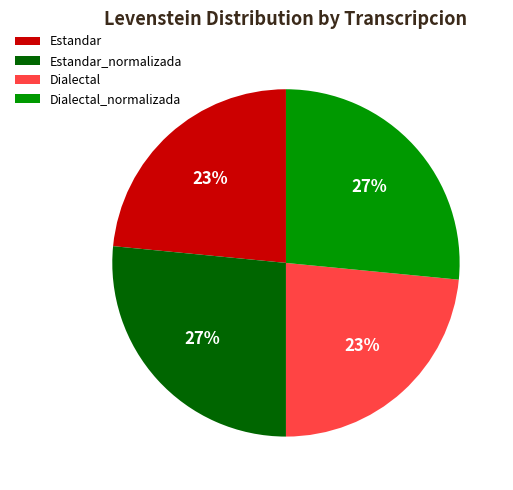

How many segments does this pie chart have?

4